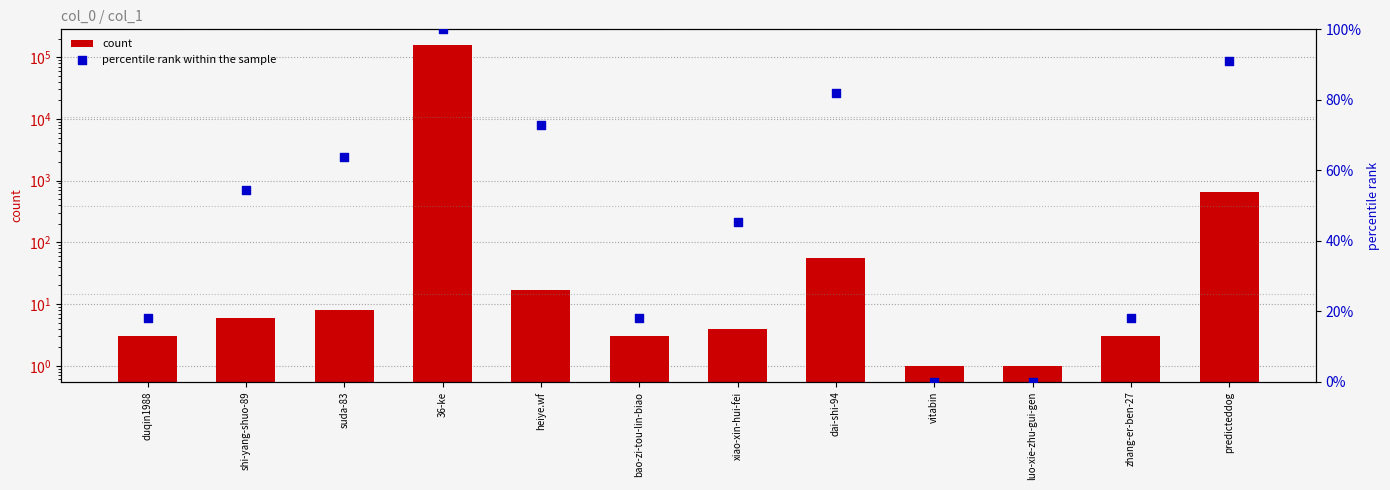

What is the total value across all series at dai-shi-94?

137.8